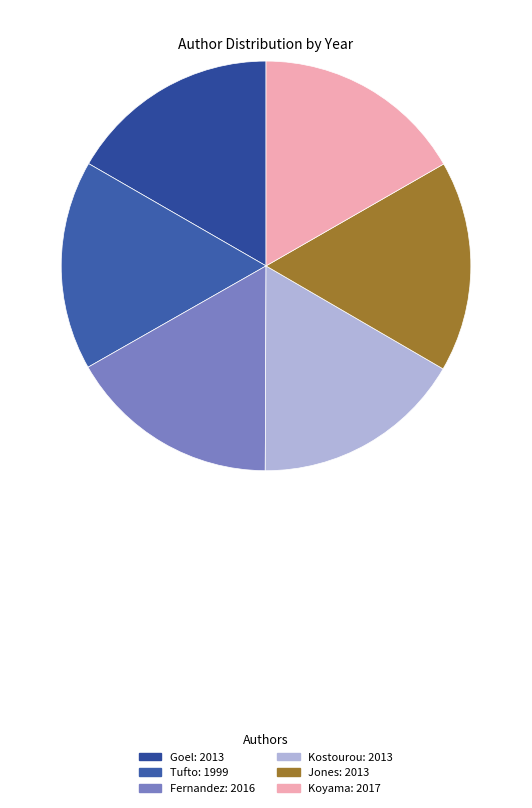

How many segments does this pie chart have?

6